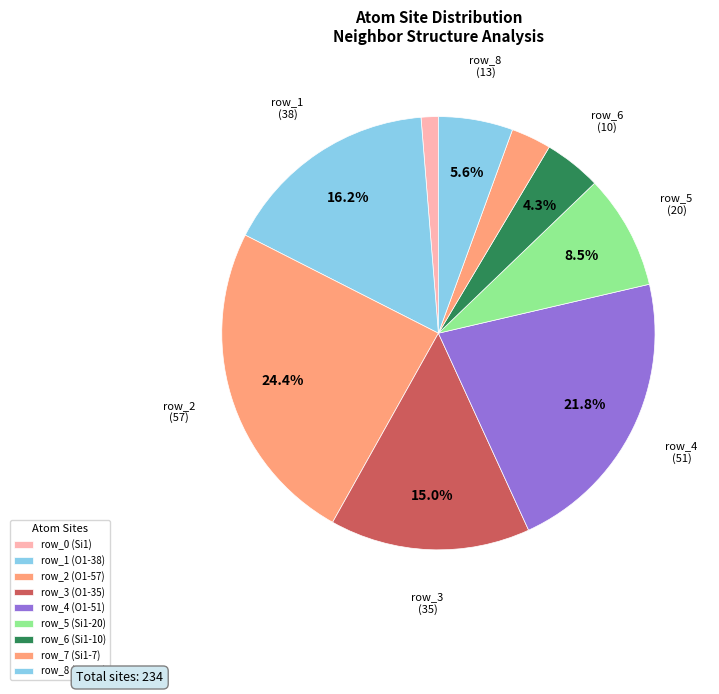

How many slices are in this pie chart?

9